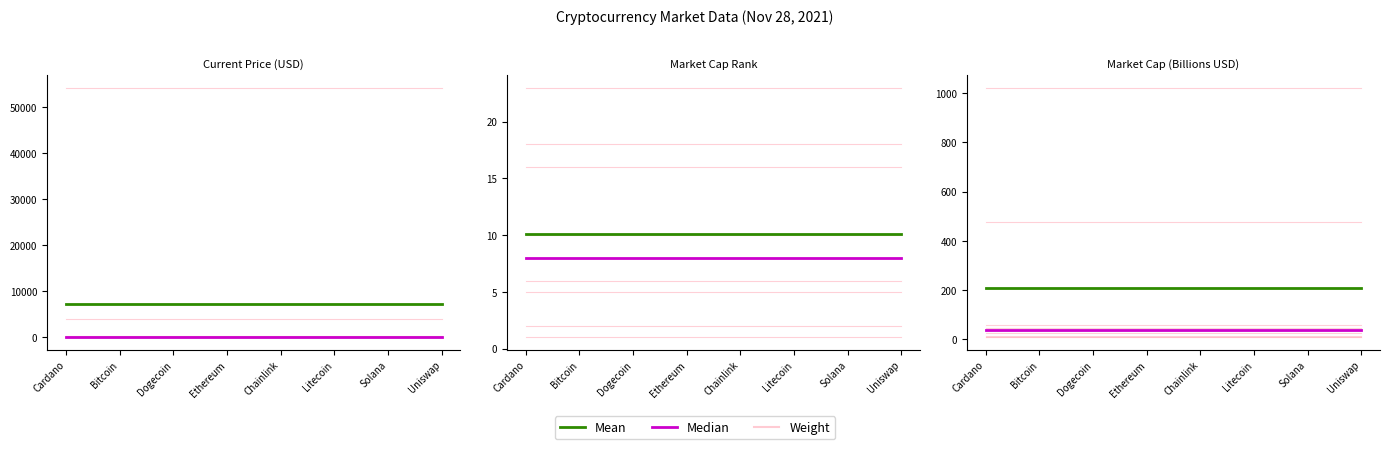

True or false: Median and Weight cross at least once.

False